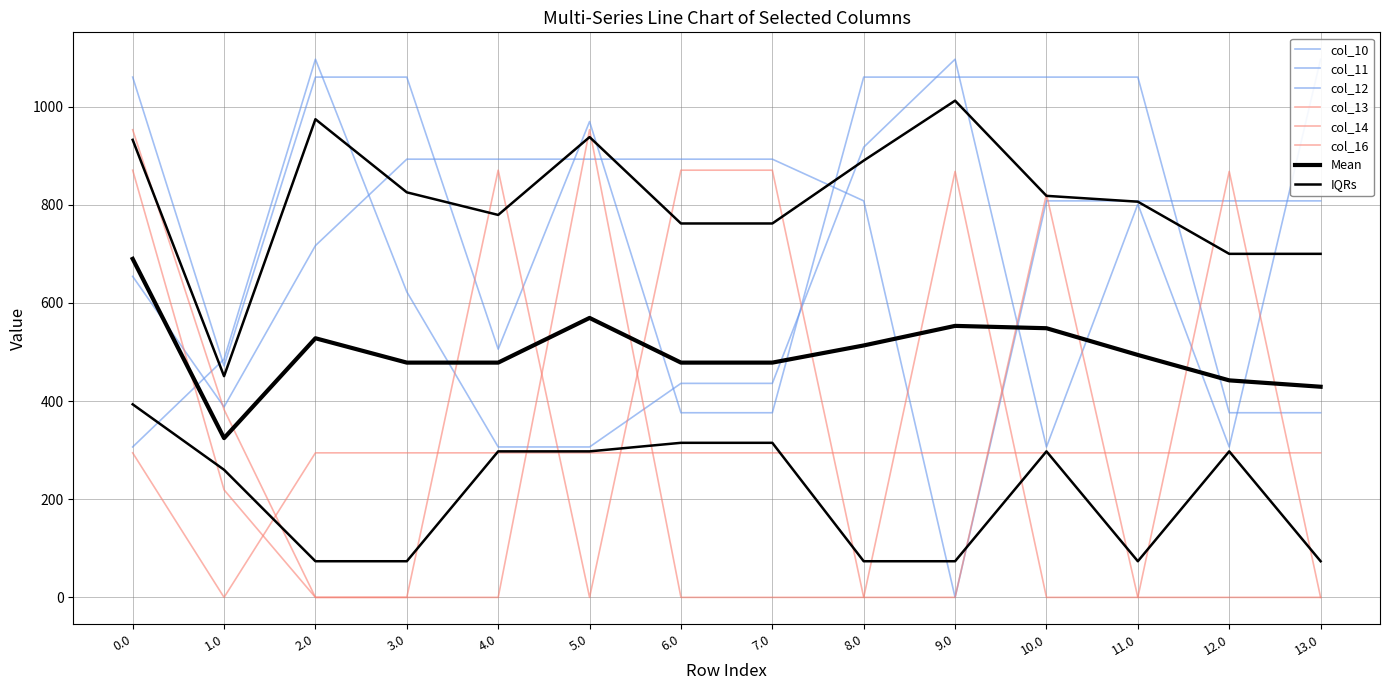

Reading left to right, extract all data points from this chart.

col_10: 0.0=654.1	1.0=388.1	2.0=716.9	3.0=893.0	4.0=893.0	5.0=893.0	6.0=893.0	7.0=893.0	8.0=808.0	9.0=0.0	10.0=808.0	11.0=808.0	12.0=808.0	13.0=808.0
col_11: 0.0=1060.3	1.0=471.7	2.0=1060.3	3.0=1060.3	4.0=505.8	5.0=969.7	6.0=376.3	7.0=376.3	8.0=1060.3	9.0=1060.3	10.0=1060.3	11.0=1060.3	12.0=376.3	13.0=376.3
col_12: 0.0=306.5	1.0=485.4	2.0=1096.7	3.0=622.7	4.0=306.5	5.0=306.5	6.0=436.1	7.0=436.1	8.0=917.5	9.0=1096.7	10.0=306.5	11.0=801.4	12.0=306.5	13.0=1096.7
col_13: 0.0=953.0	1.0=382.7	2.0=0.0	3.0=0.0	4.0=0.0	5.0=953.0	6.0=0.0	7.0=0.0	8.0=0.0	9.0=868.0	10.0=0.0	11.0=0.0	12.0=868.0	13.0=0.0
col_14: 0.0=870.6	1.0=219.2	2.0=0.0	3.0=0.0	4.0=870.6	5.0=0.0	6.0=870.6	7.0=870.6	8.0=0.0	9.0=0.0	10.0=821.7	11.0=0.0	12.0=0.0	13.0=0.0
col_16: 0.0=294.5	1.0=0.0	2.0=294.5	3.0=294.5	4.0=294.5	5.0=294.5	6.0=294.5	7.0=294.5	8.0=294.5	9.0=294.5	10.0=294.5	11.0=294.5	12.0=294.5	13.0=294.5